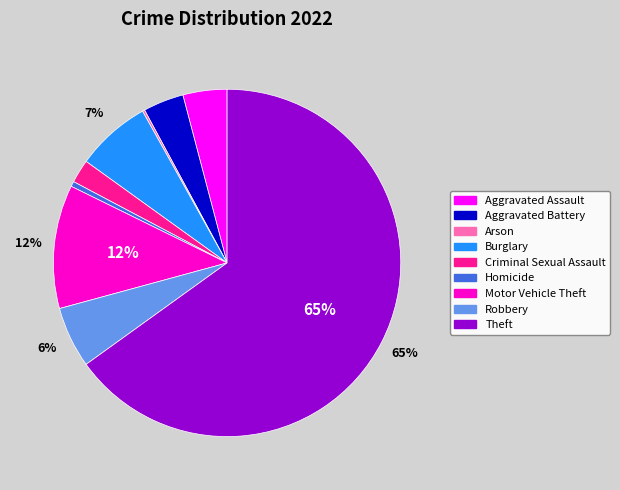

Which category has the biggest portion of the pie?

Theft